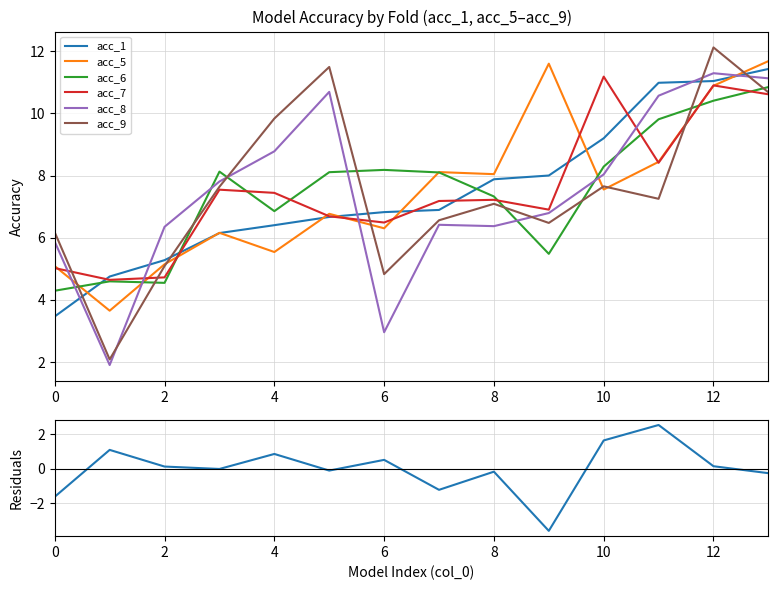

Between 1 and 11, which series saw the biggest shift?

acc_8